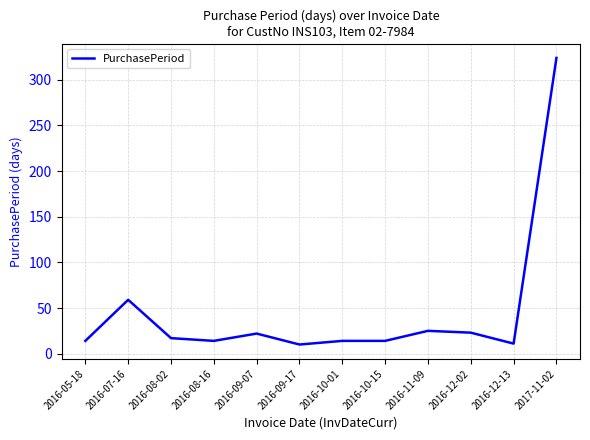

The value at 2016-07-16 is 18. True or false?

False